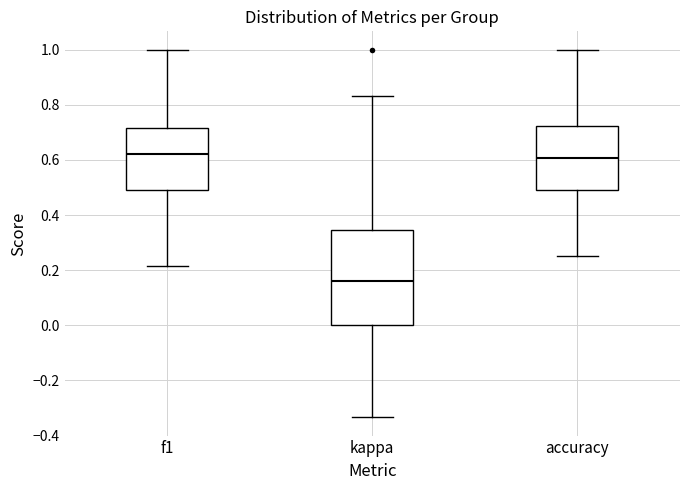

Where does the upper whisker of the box for accuracy end on the y-axis? The values are not printed on the chart, so give them approximately, as read against the axis.

1.00